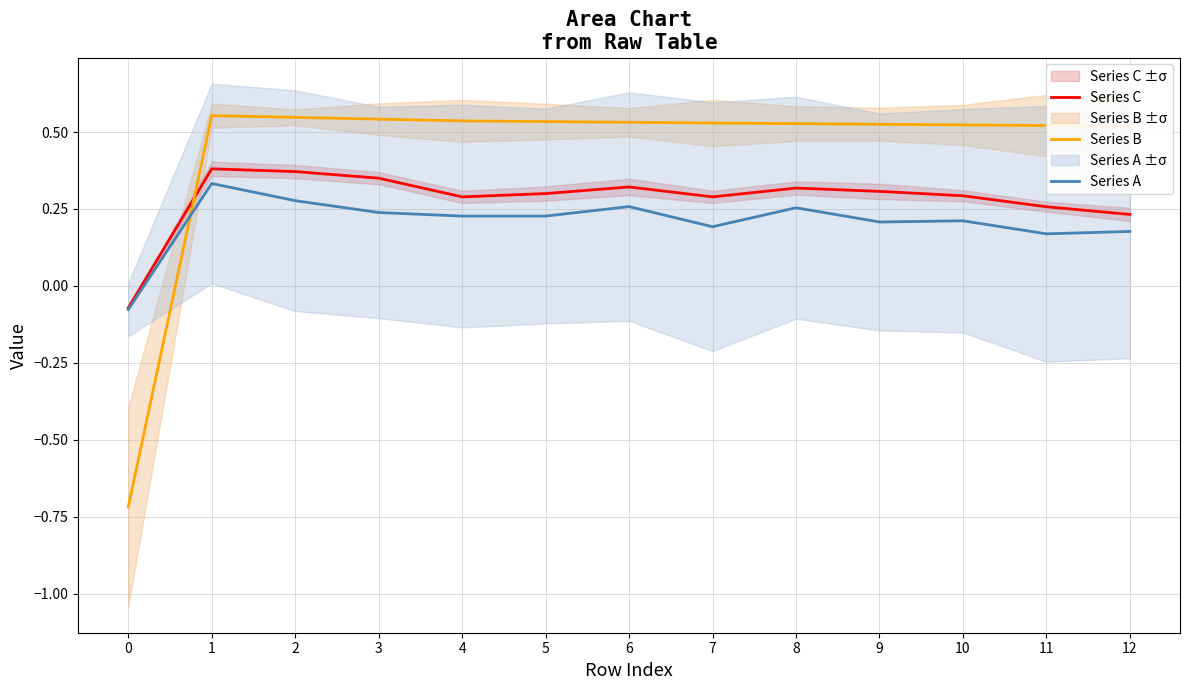

How many distinct data groups are displayed?

3